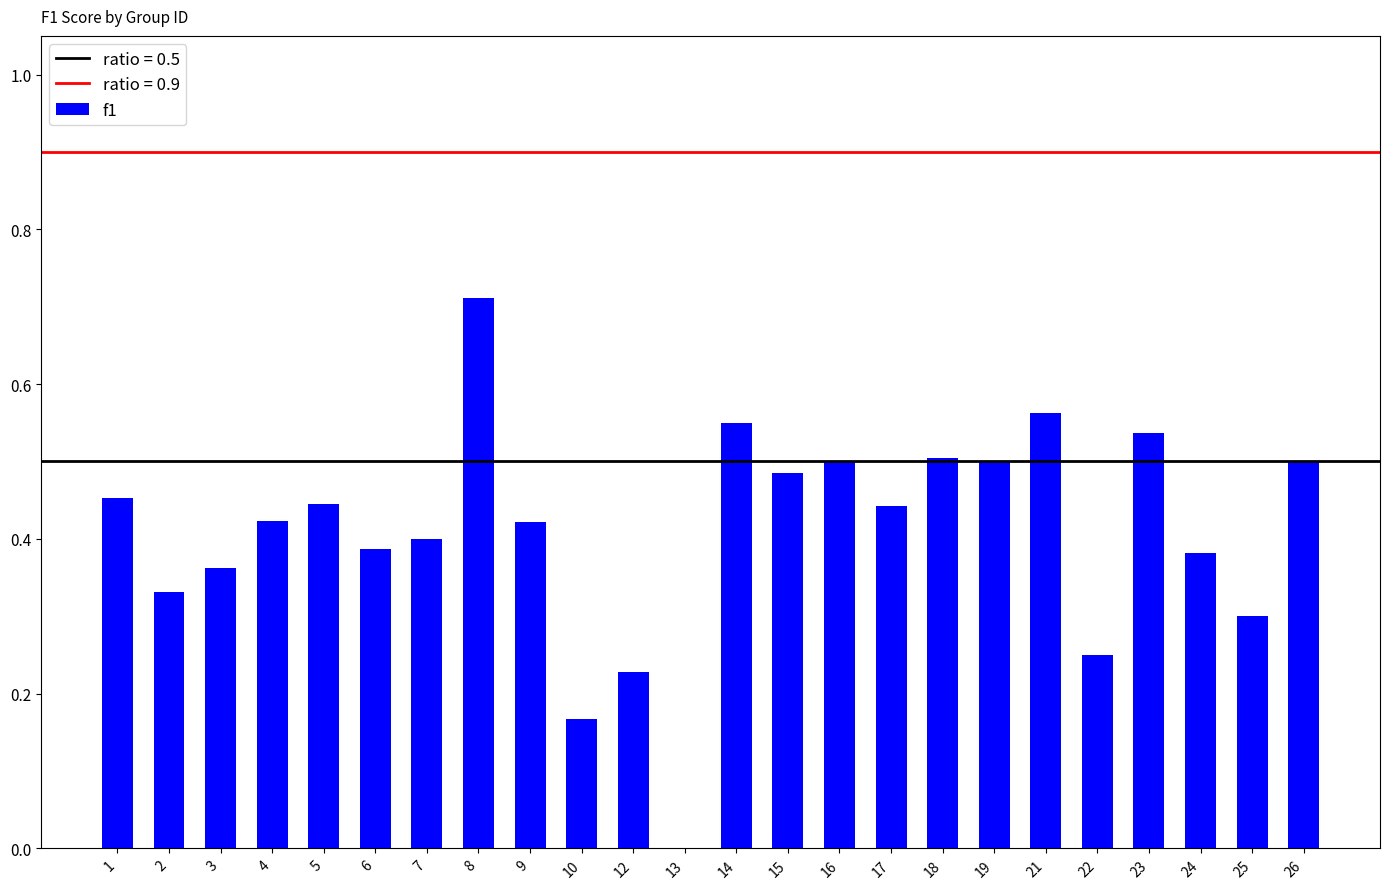

Which category has the highest value across all series?

8